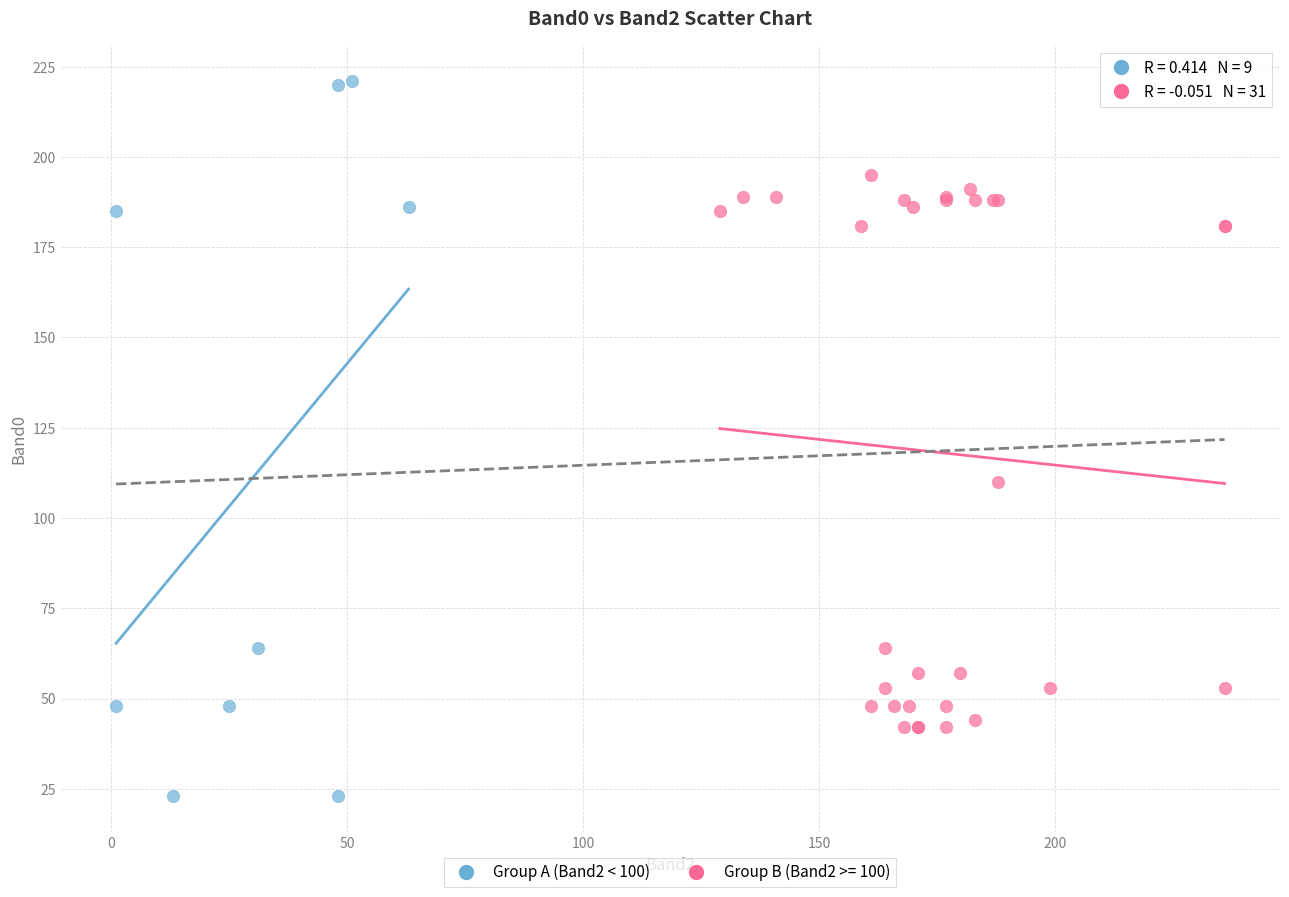

Which series contains the highest Y value?

Group A (Band2 < 100)